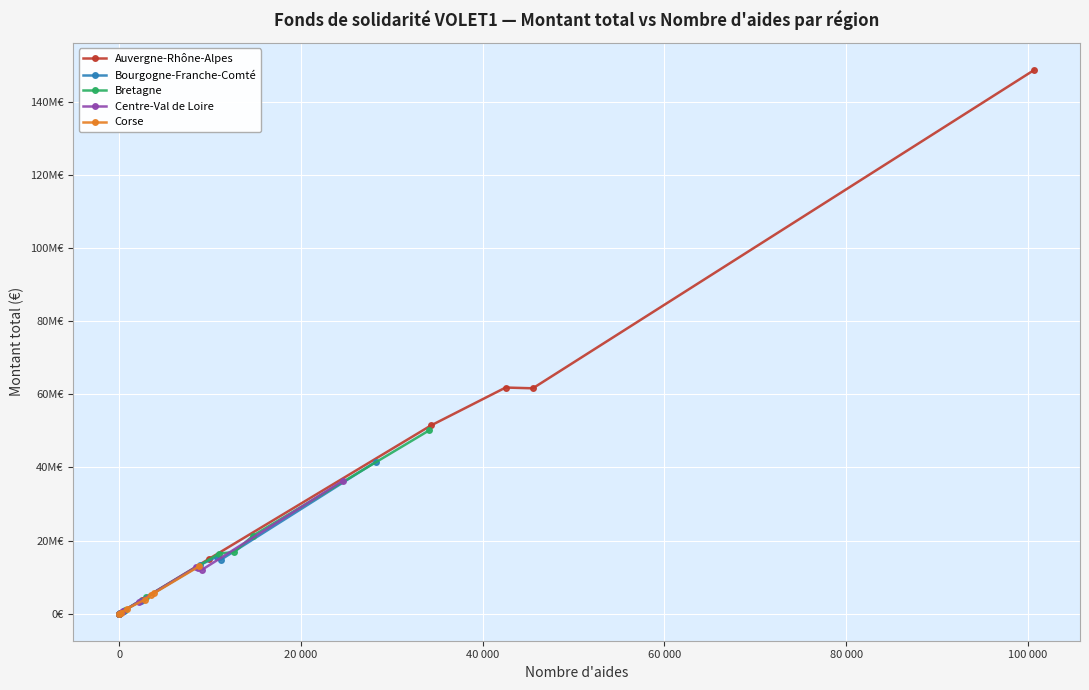

Which category has the lowest value in the Corse series?

6